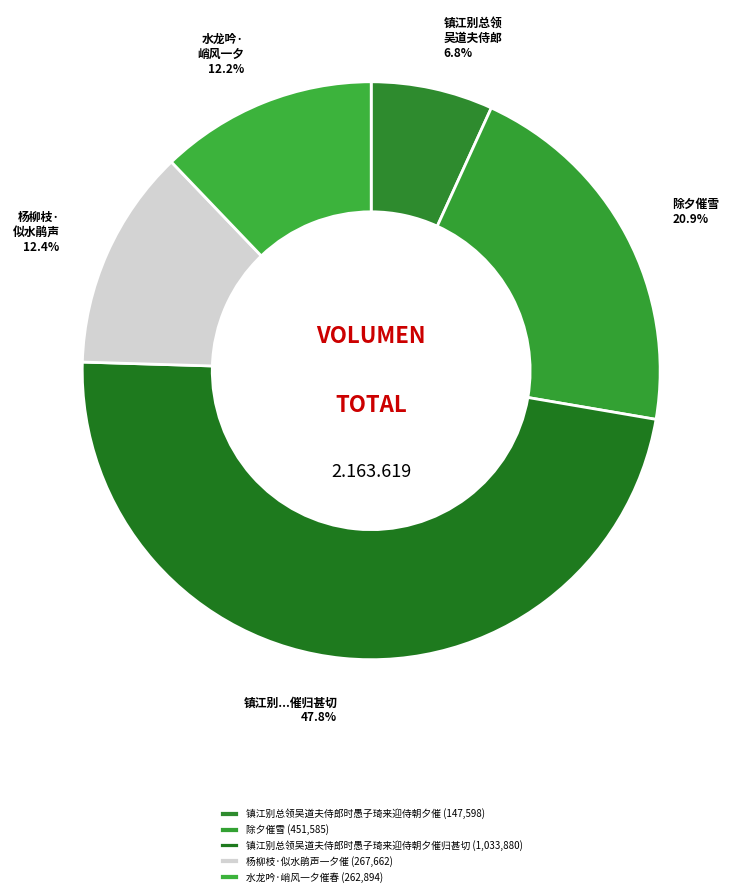

To the nearest percent, what is the average slice percentage?

20%